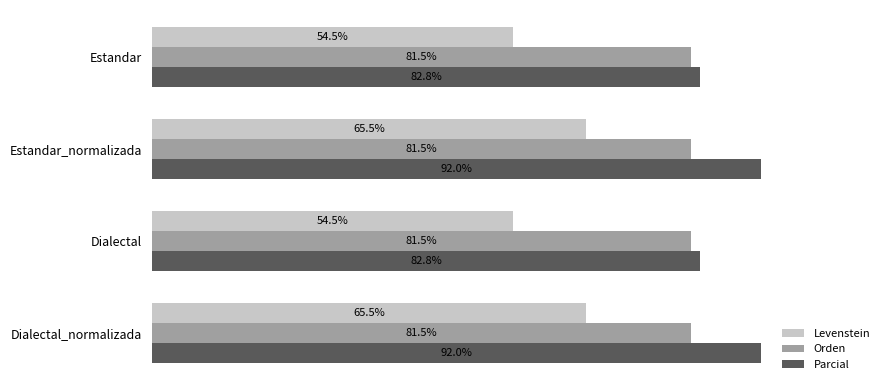

Which series changed the most between Estandar and Dialectal_normalizada?

Levenstein